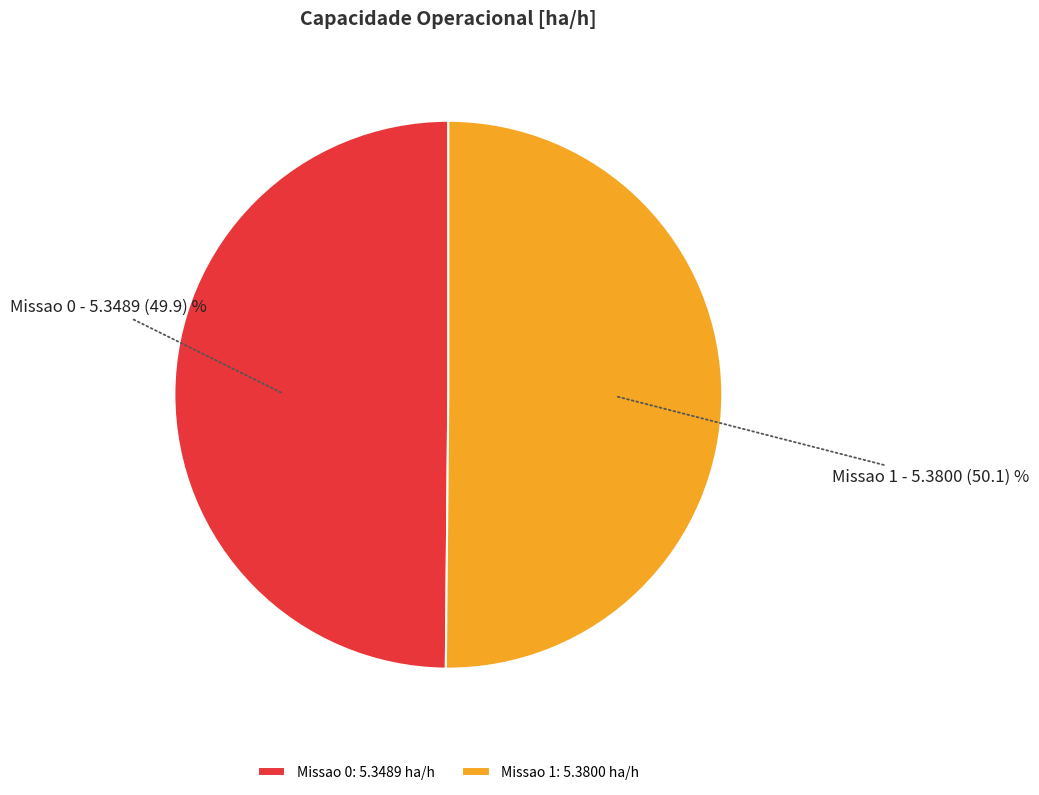

Count the number of slices in the pie.

2